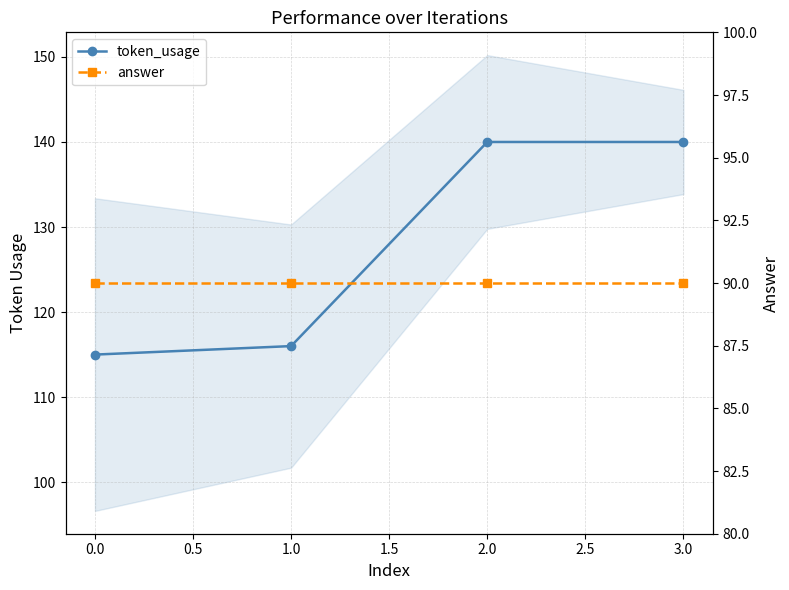

What is the maximum value shown in the chart?

140